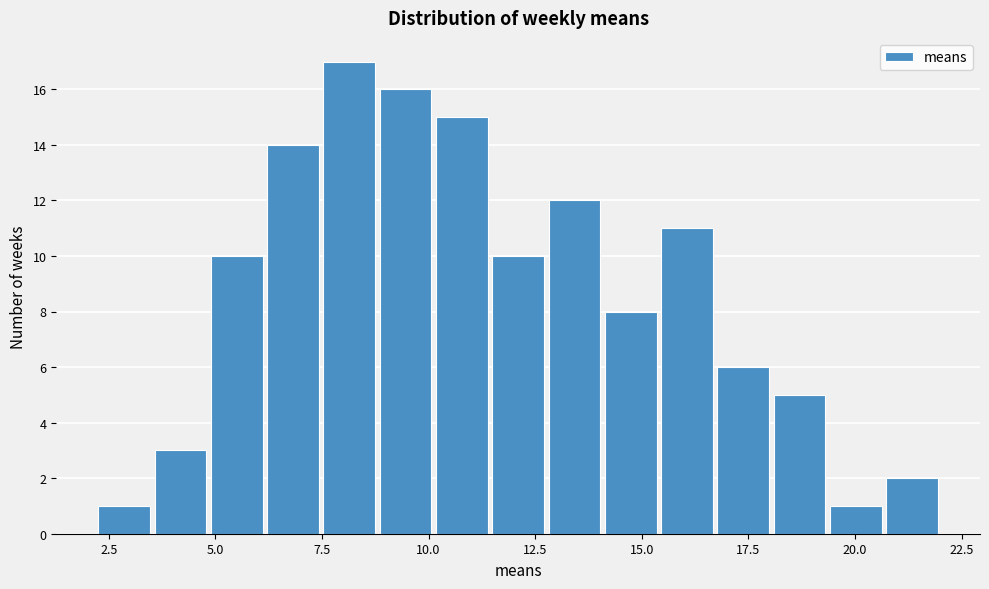

Around what value on the x-axis is the tallest bar? Give the approximate position of its centre, as read against the axis.

8.0